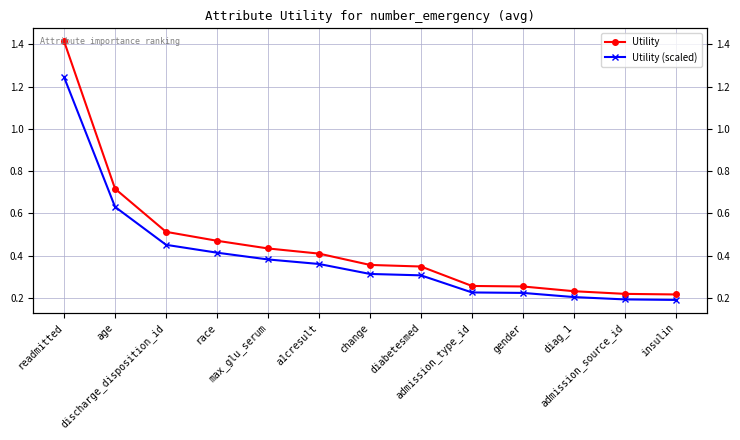

Which series has the widest spread of values?

Utility